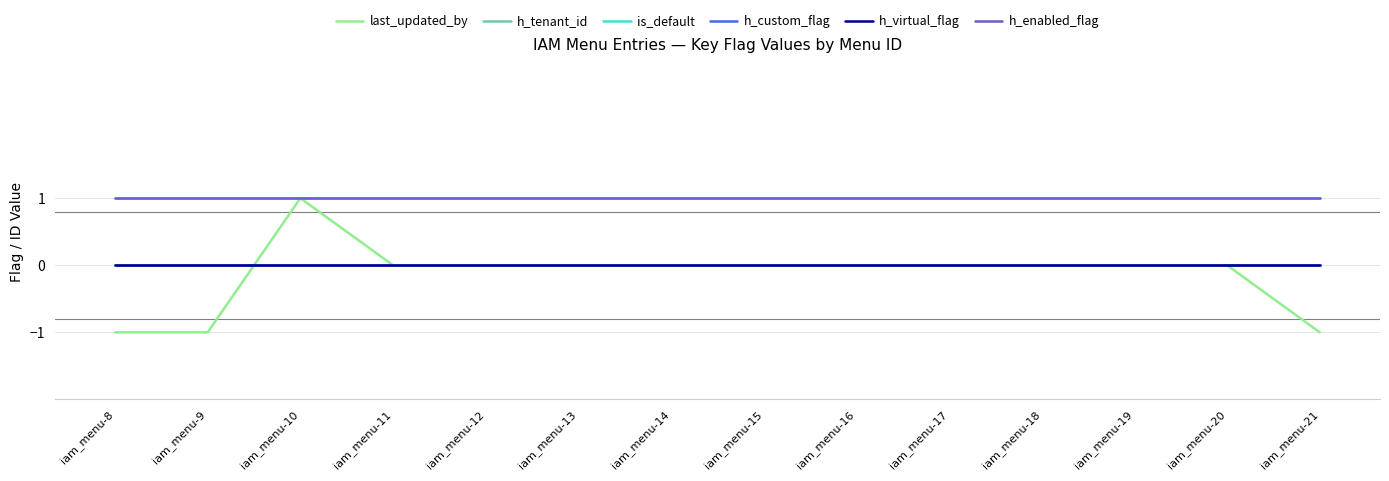

What is the value of the h_enabled_flag point at the 12th from the left?

1